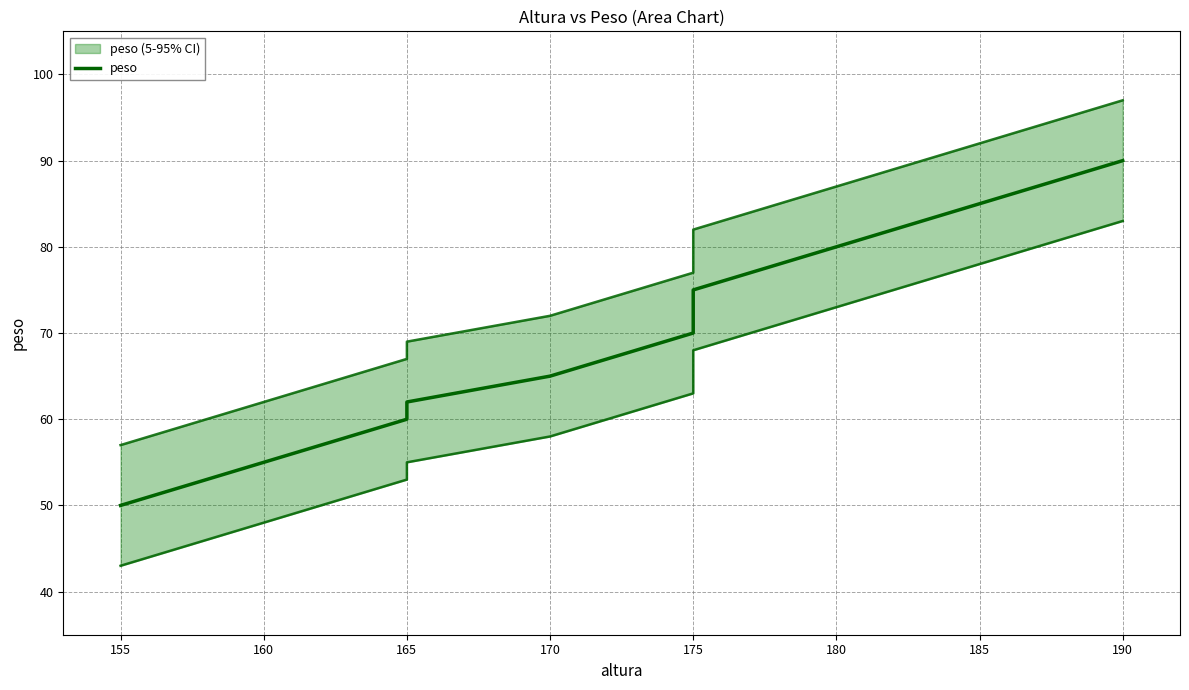

How many distinct data groups are displayed?

1